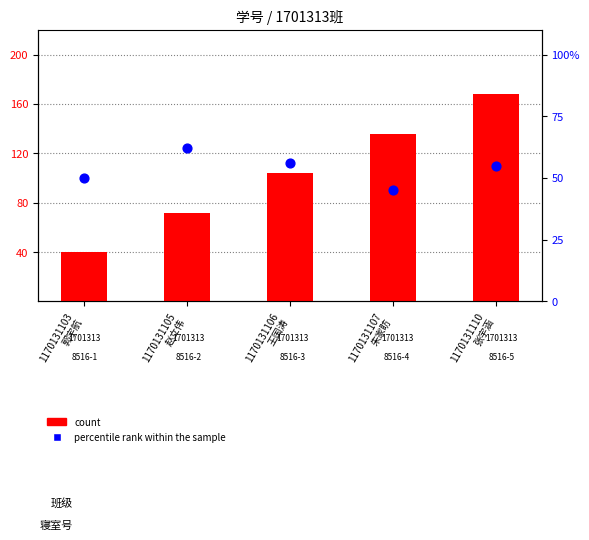

Which series has the largest total across all categories?

count